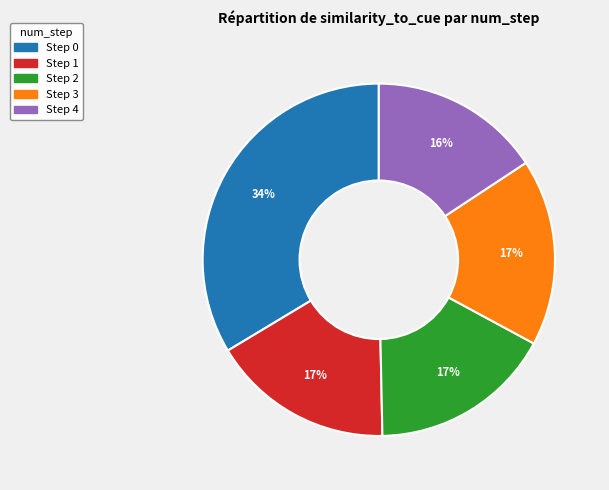

Is there a majority slice in this chart?

No